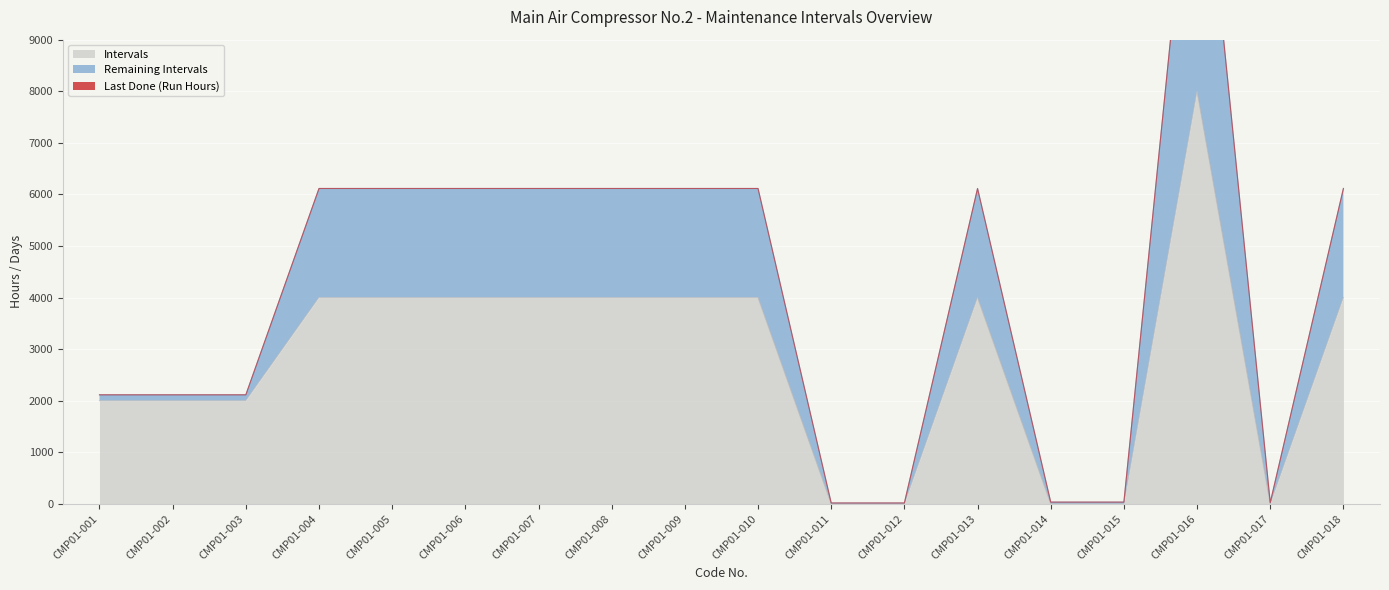

The Remaining Intervals series shows 52 at CMP01-014. True or false?

False